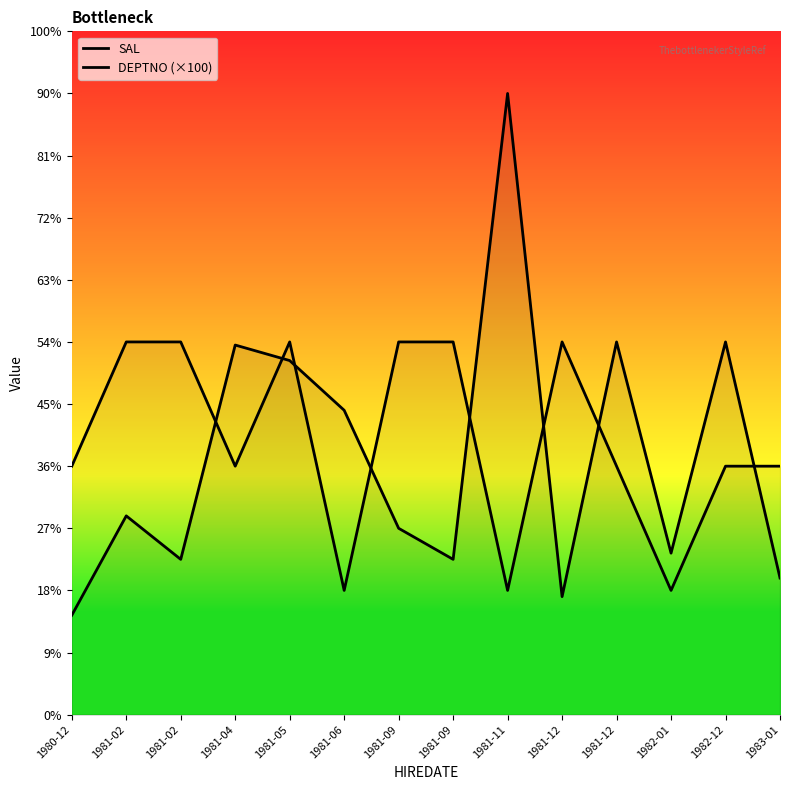

Rank the categories by SAL value from lowest to highest.

1980-12, 1981-12, 1983-01, 1981-02, 1981-09, 1982-01, 1981-09, 1981-02, 1981-06, 1981-05, 1981-04, 1981-12, 1982-12, 1981-11